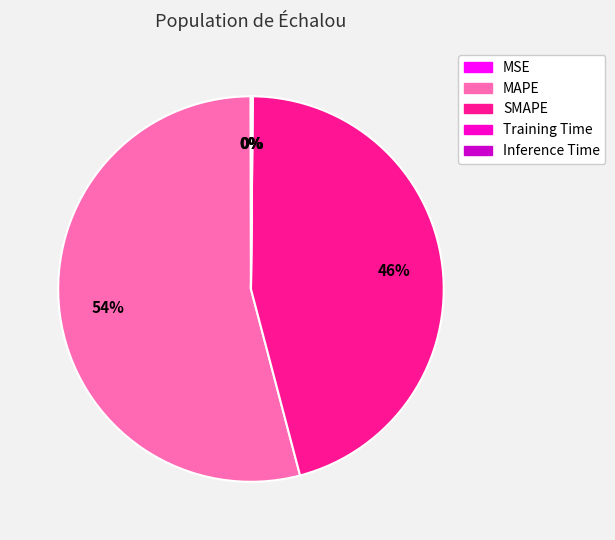

What percentage is the SMAPE slice, to the nearest percent?

46%